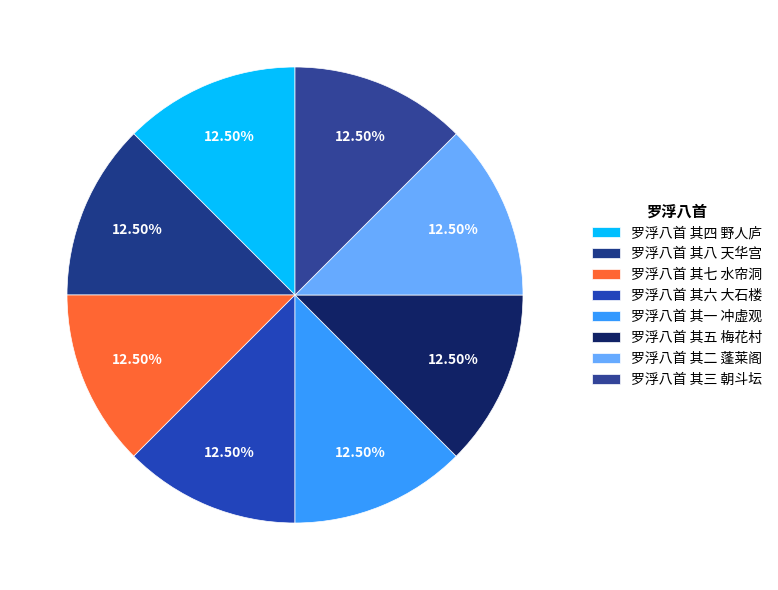

How many slices are in this pie chart?

8